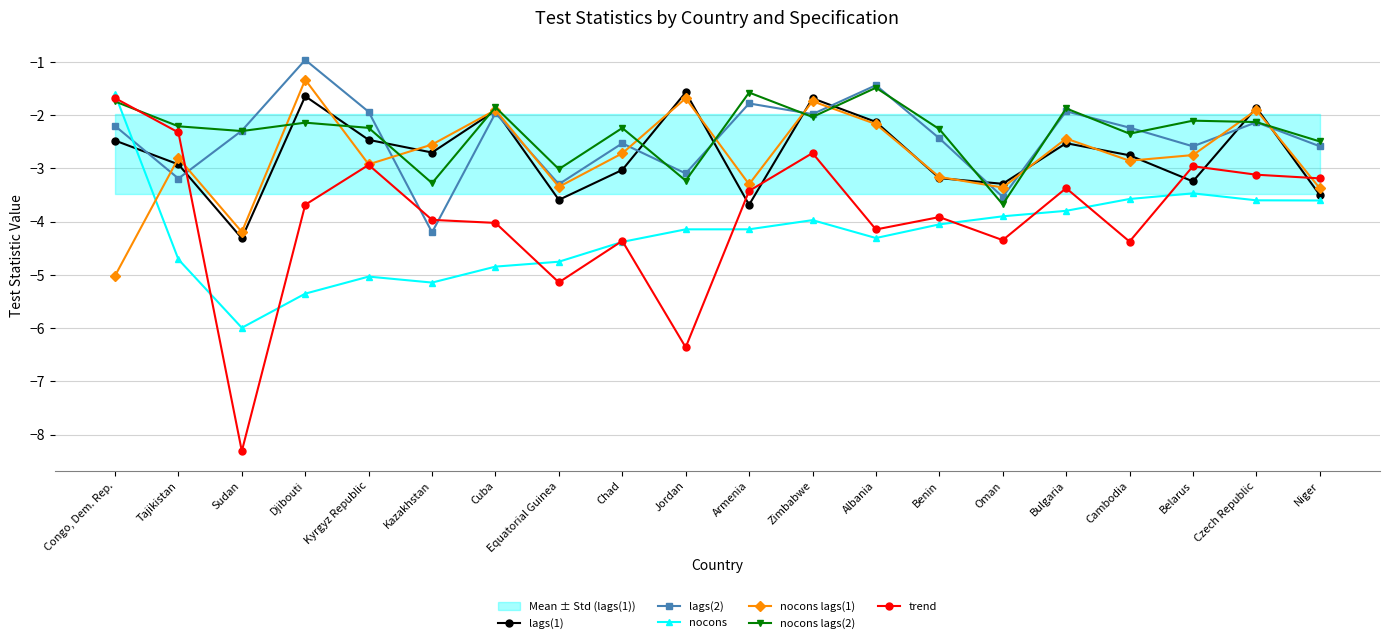

The value of nocons at Albania is -4.3. True or false?

True